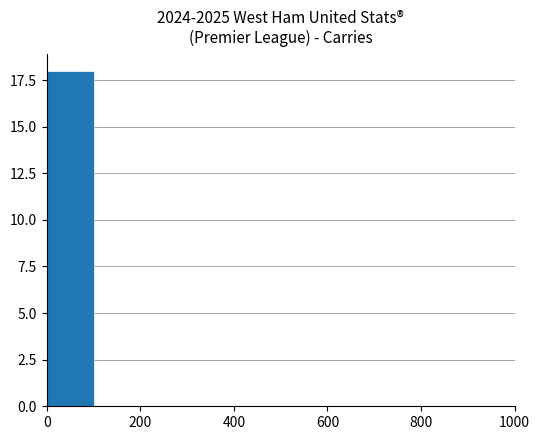

What is the sum of all values?

18